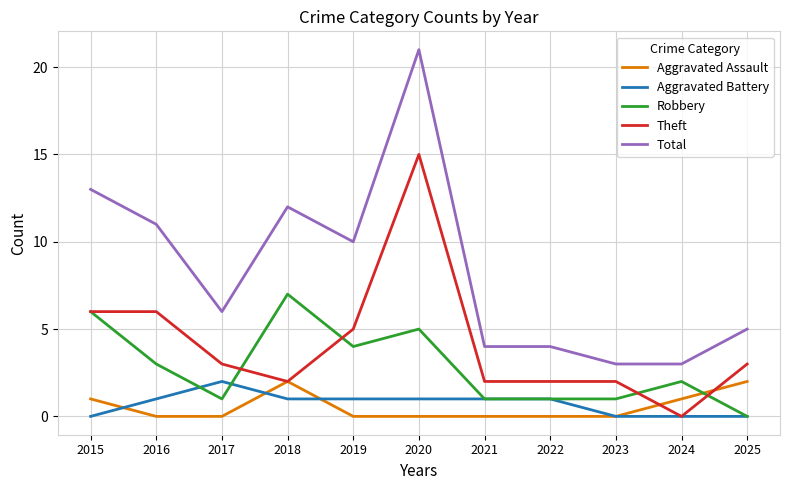

At which category is the sum across all series the highest?

2020